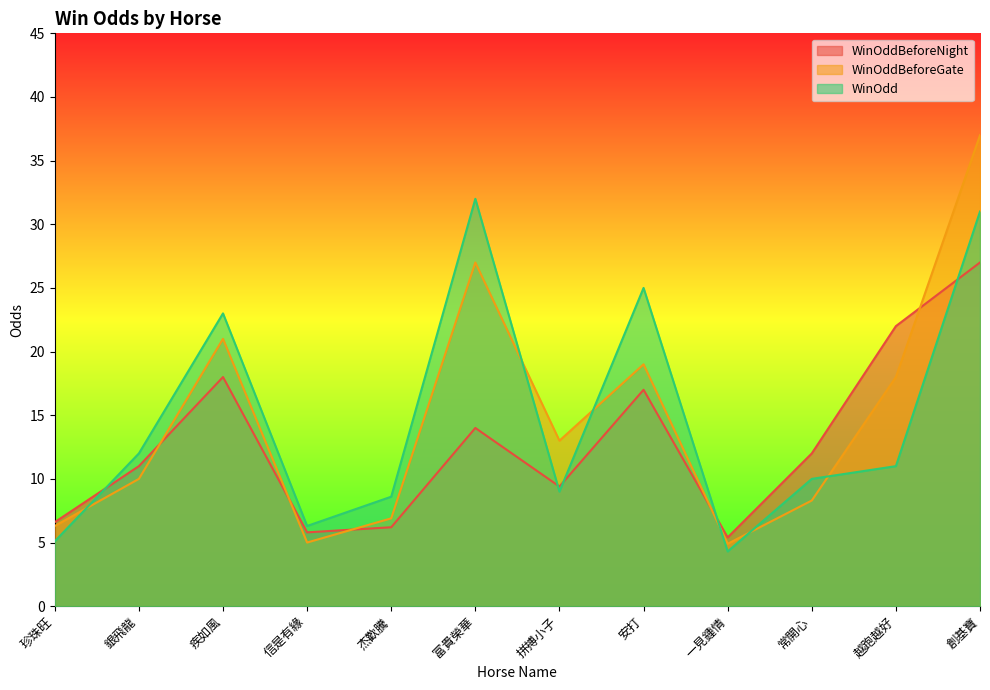

Which has a higher value, 杰歡騰 or 安打?

安打